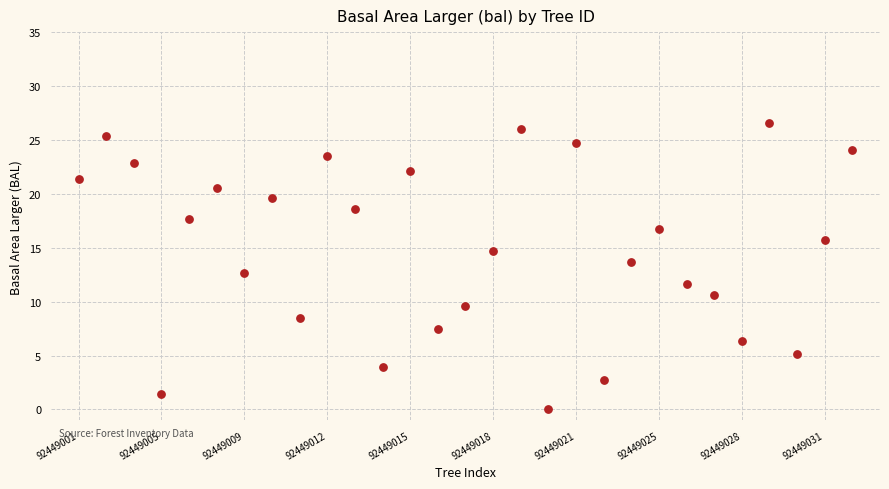

List the coordinates of all points as (X, Y) pairs, reading left to right.

(1.0, 21.4)  (2.0, 25.4)  (3.0, 22.8)  (4.0, 1.4)  (5.0, 17.7)  (6.0, 20.5)  (7.0, 12.7)  (8.0, 19.6)  (9.0, 8.5)  (10.0, 23.5)  (11.0, 18.6)  (12.0, 4.0)  (13.0, 22.1)  (14.0, 7.4)  (15.0, 9.6)  (16.0, 14.7)  (17.0, 26.0)  (18.0, 0.0)  (19.0, 24.7)  (20.0, 2.7)  (21.0, 13.7)  (22.0, 16.7)  (23.0, 11.7)  (24.0, 10.7)  (25.0, 6.3)  (26.0, 26.6)  (27.0, 5.2)  (28.0, 15.7)  (29.0, 24.1)